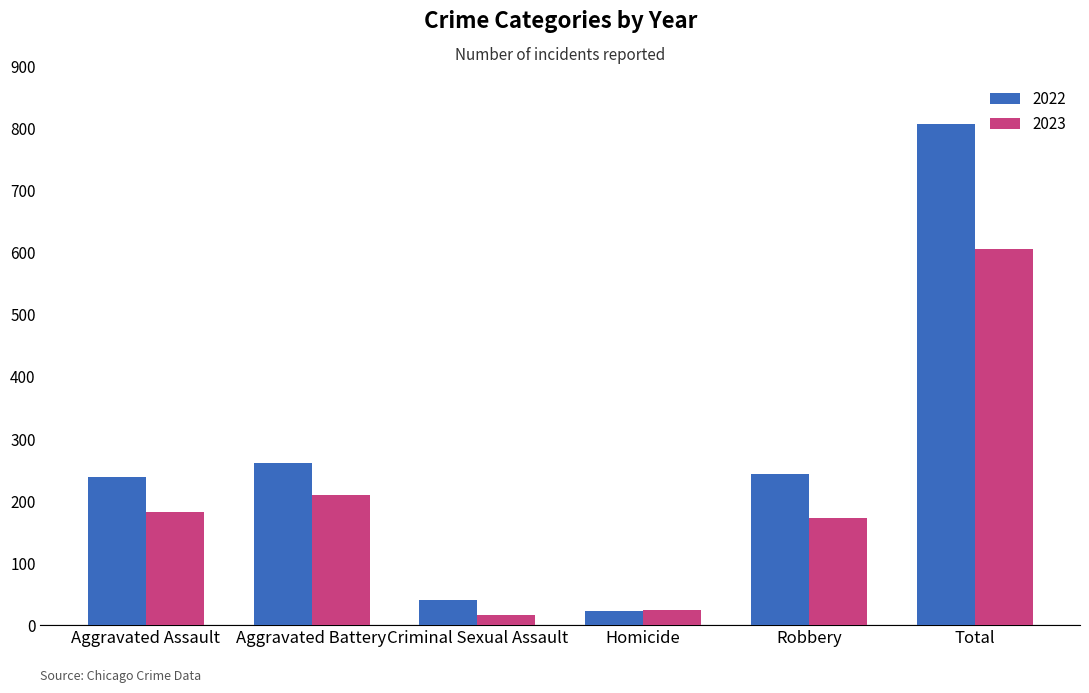

What is the sum of all 2023 values?

1212